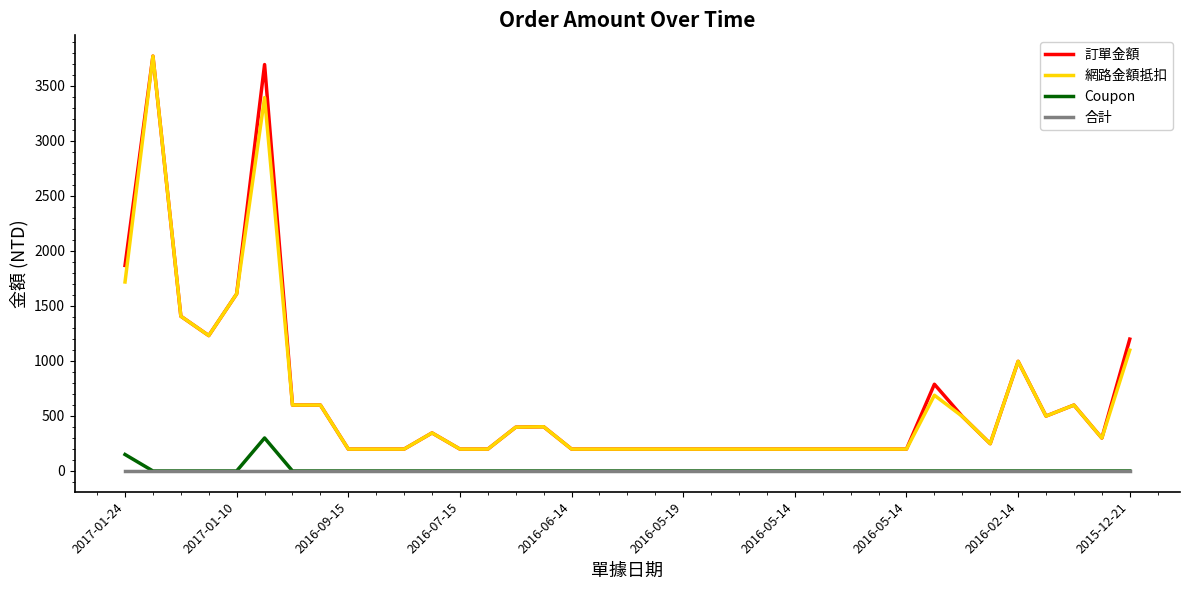

What is the greatest value displayed?

3769